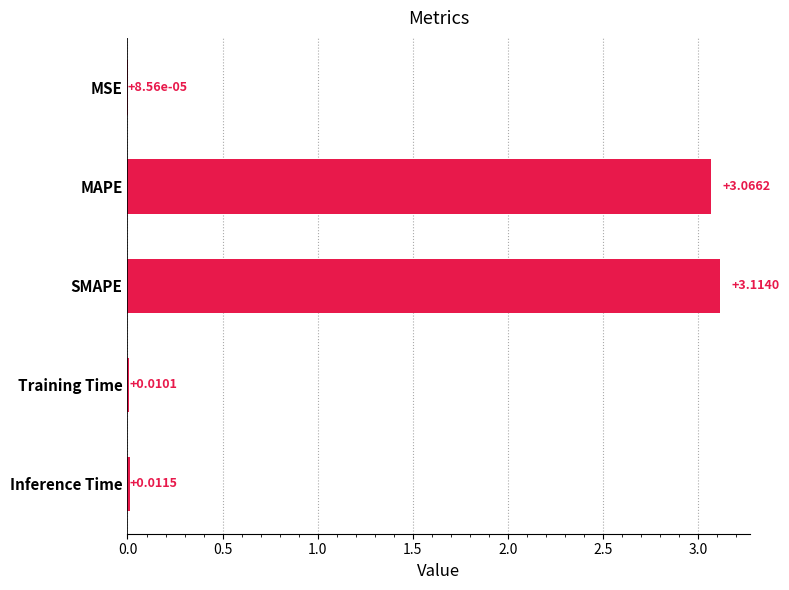

At which label is the value closest to 1?

Inference Time